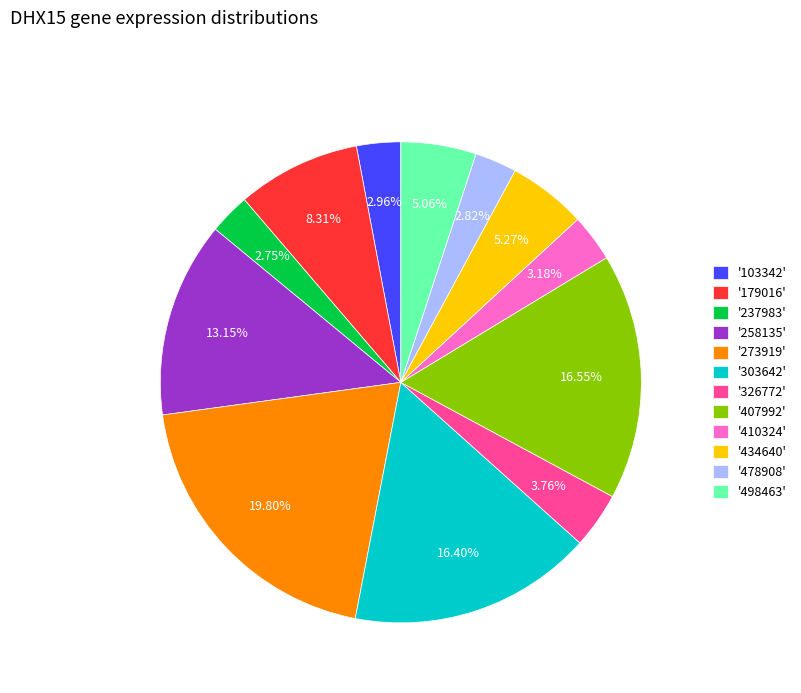

Between '258135' and '410324', which is larger?

'258135'